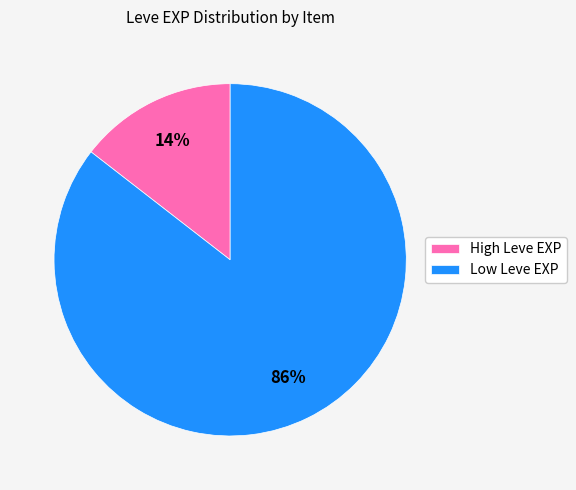

How many segments does this pie chart have?

2